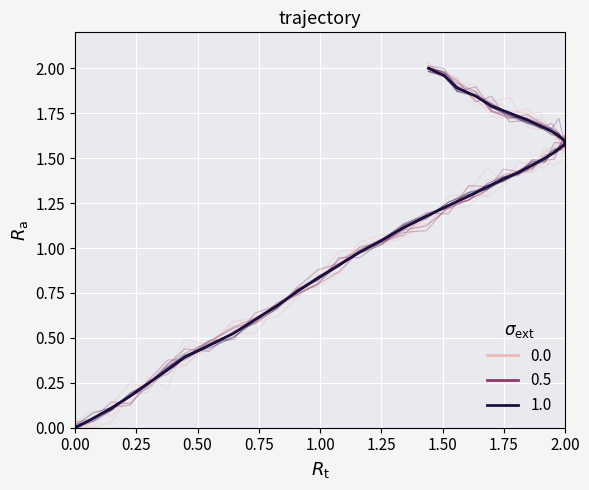

What are all the series names shown in the legend?

0.0, 0.5, 1.0